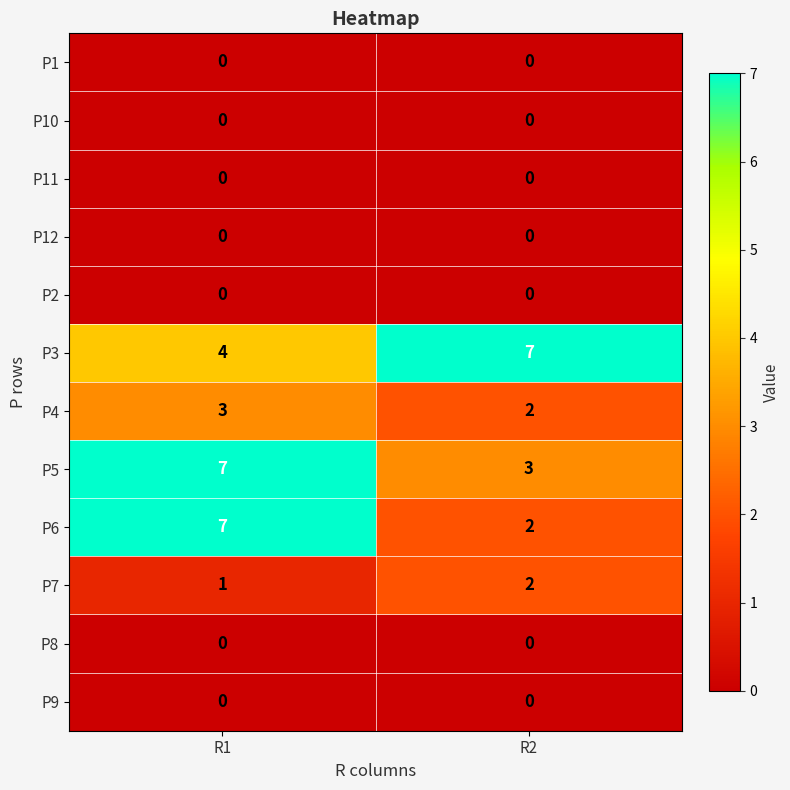

What is the greatest value displayed?

7